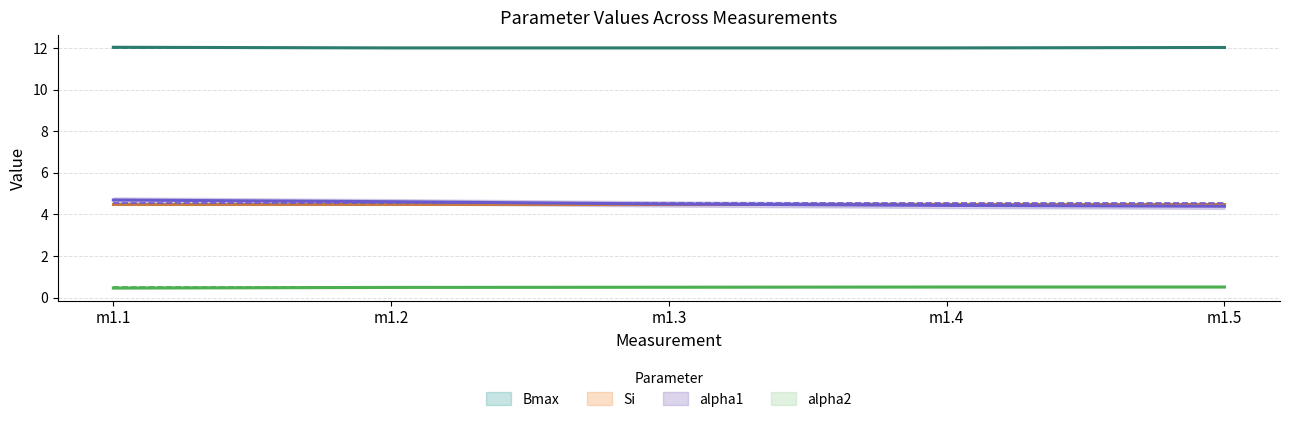

At which label is alpha1 closest to 4?

m1.5